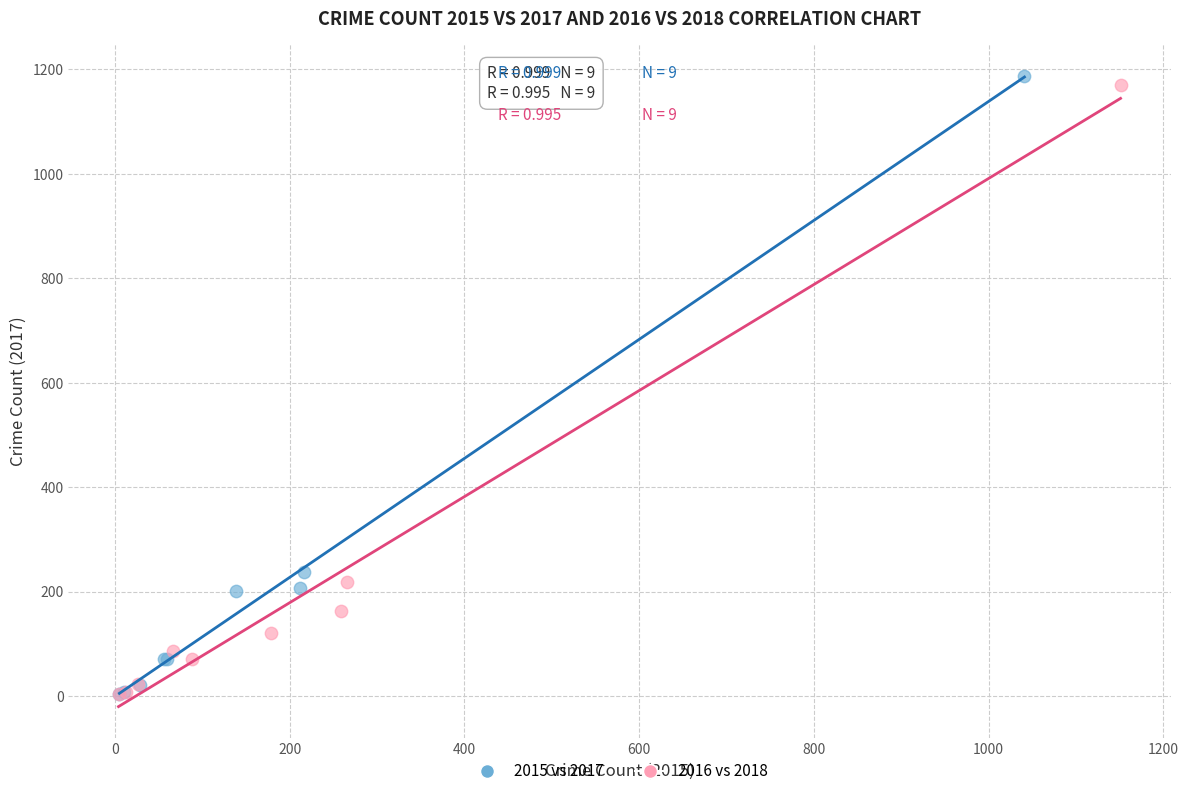

Which series has the largest Y range (max minus min)?

2015 vs 2017